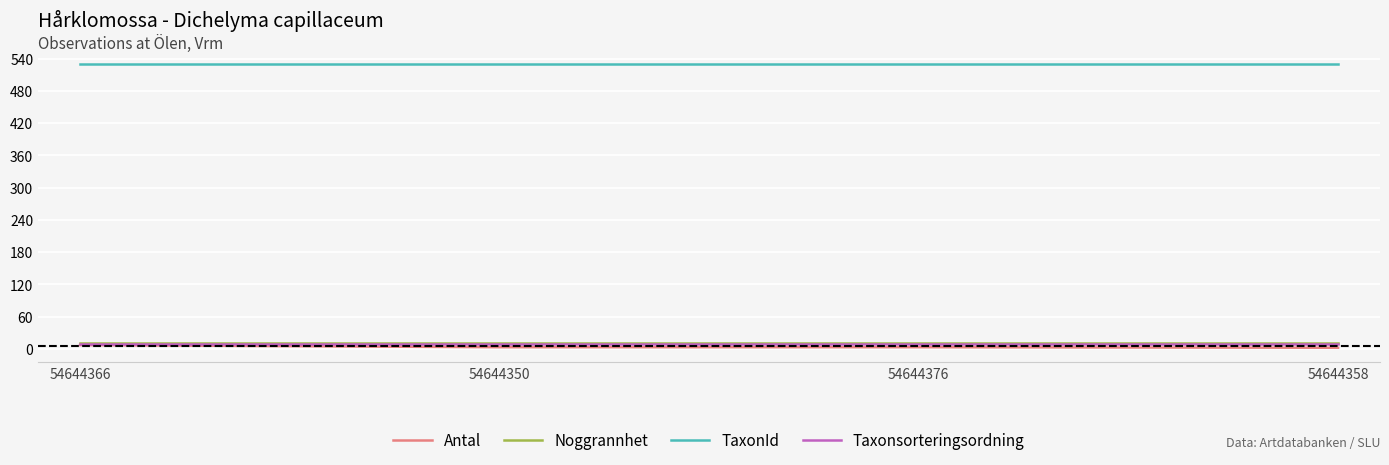

Which series has the largest total across all categories?

TaxonId